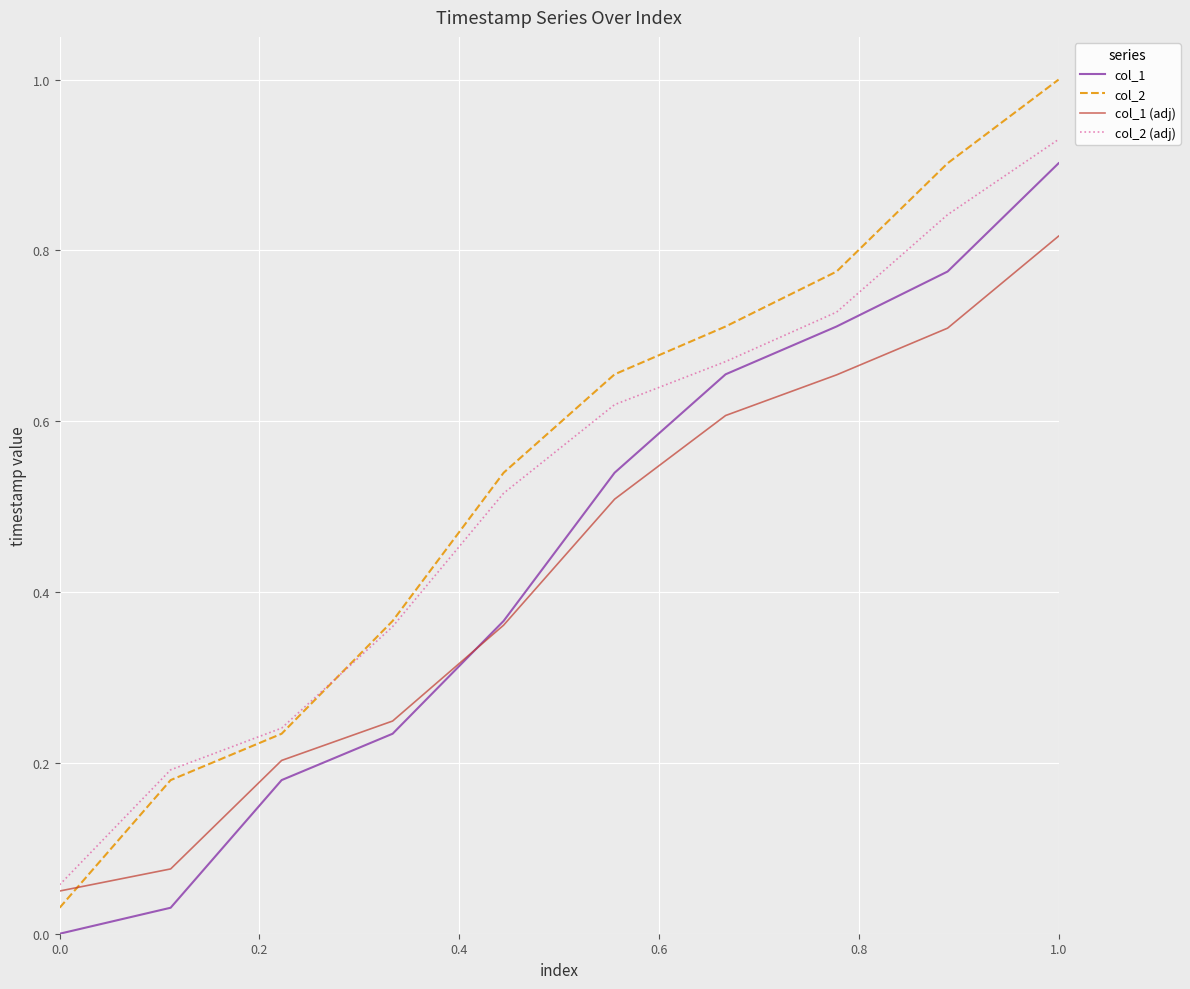

List the series in order of their peak value, lowest first.

col_1 (adj), col_1, col_2 (adj), col_2